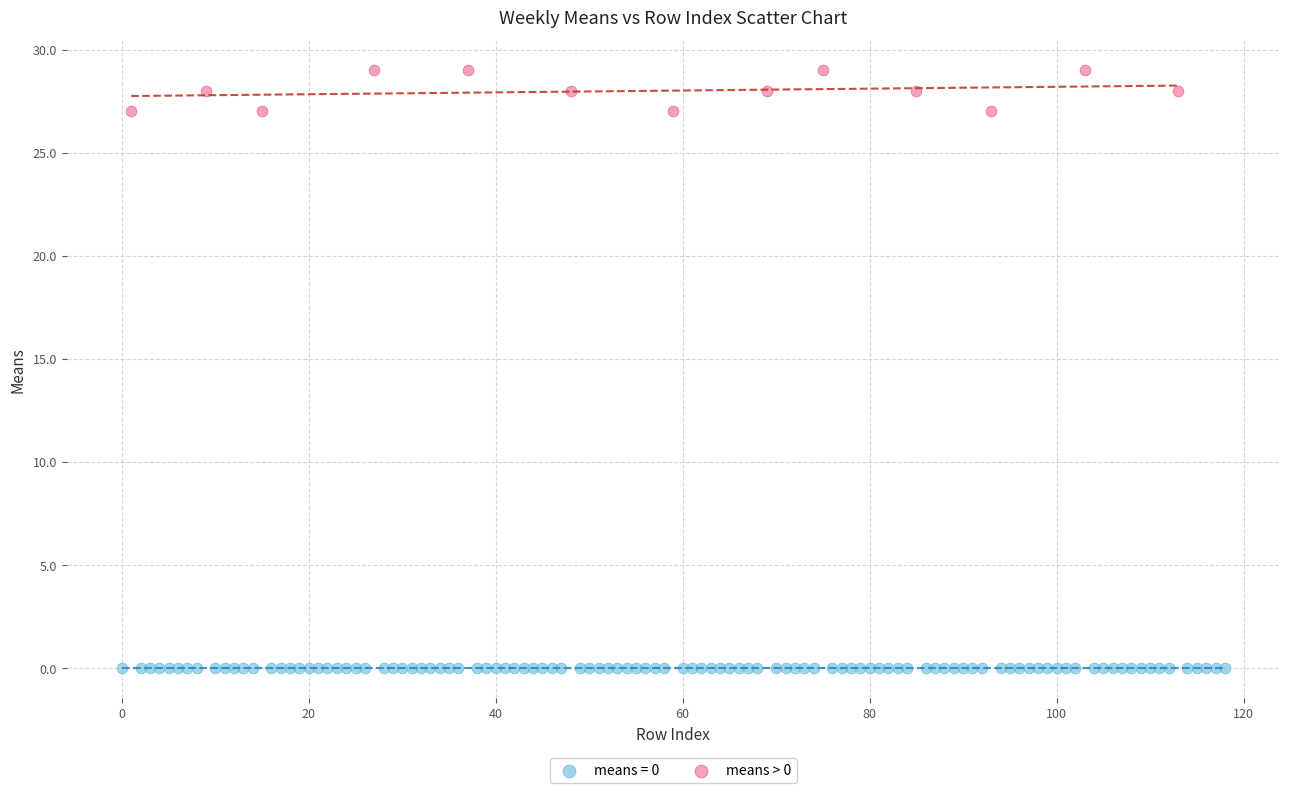

Which series reaches the maximum Y coordinate?

means > 0